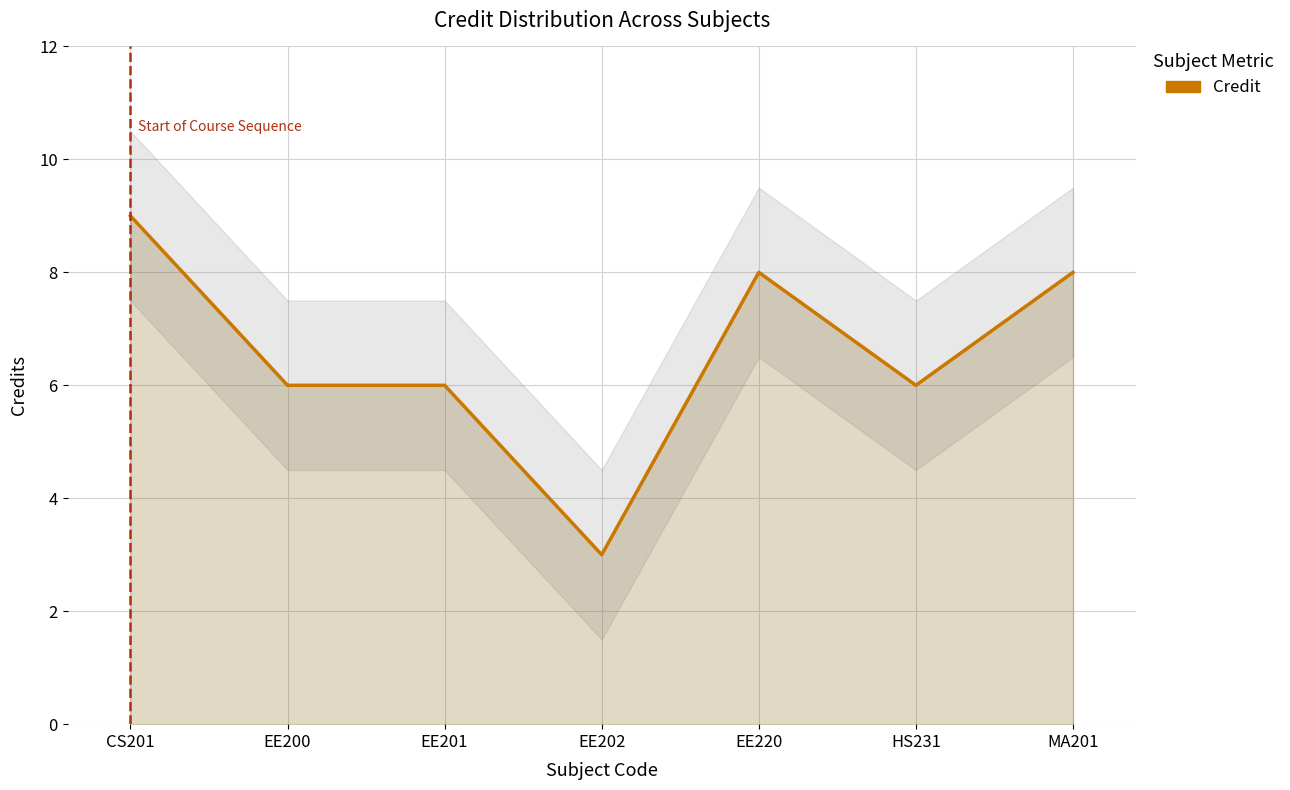

How many values are between 6 and 8?

5